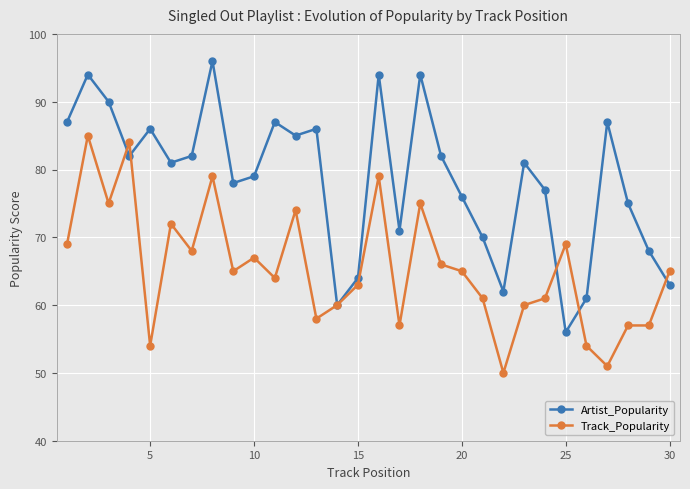

List the series in order of their peak value, highest first.

Artist_Popularity, Track_Popularity